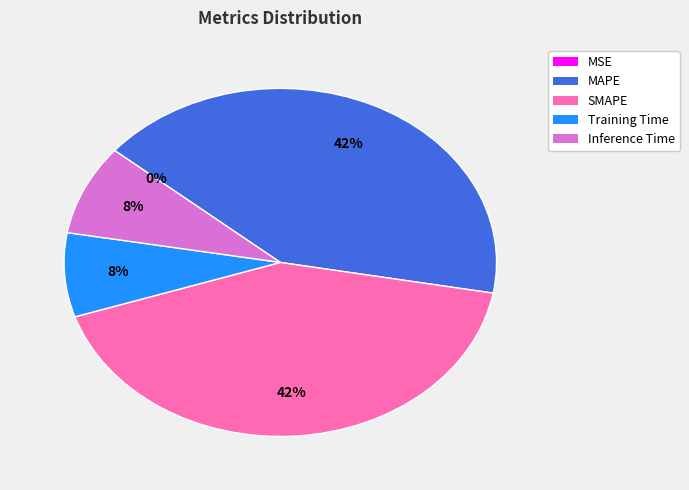

Which category has the smallest portion of the pie?

MSE